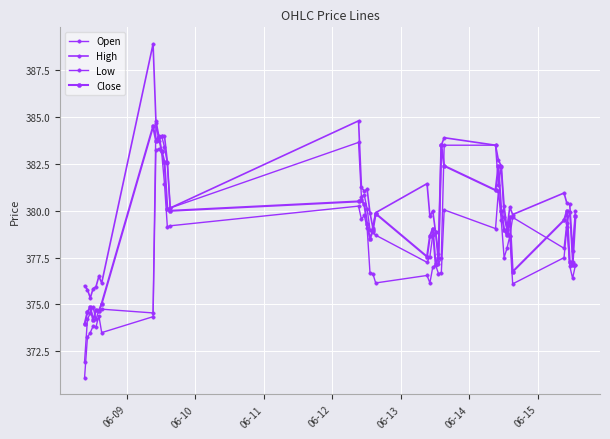

How many lines are shown in the chart?

4